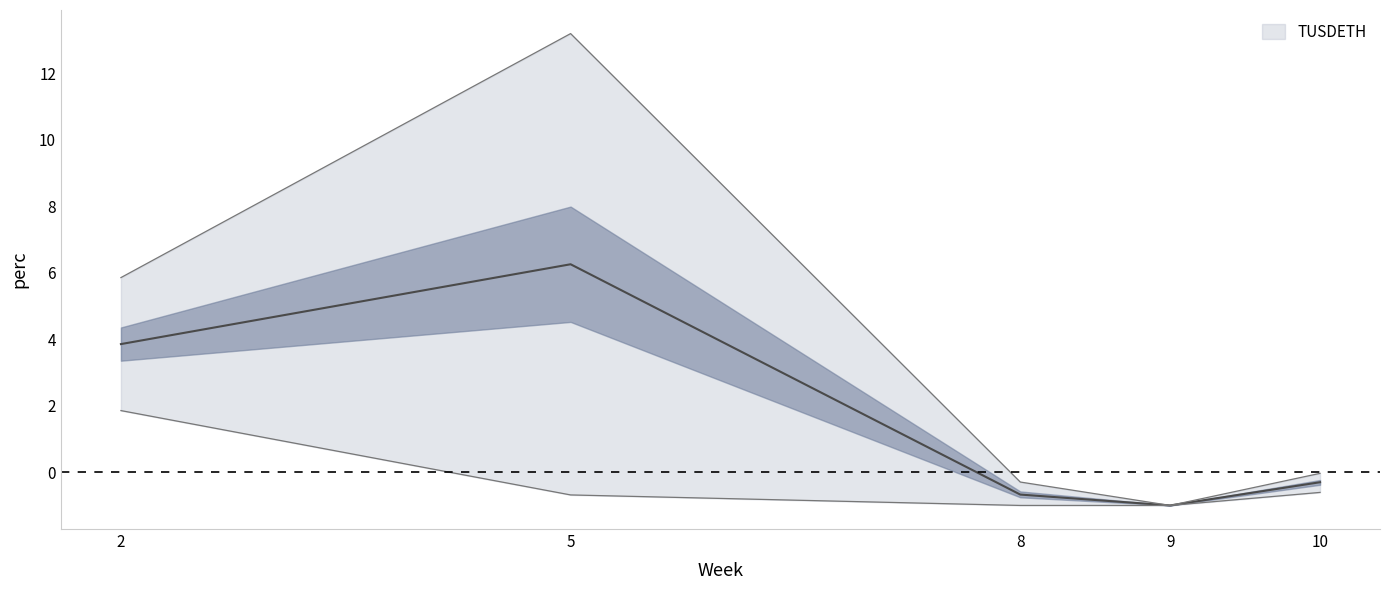

How many lines are shown in the chart?

1